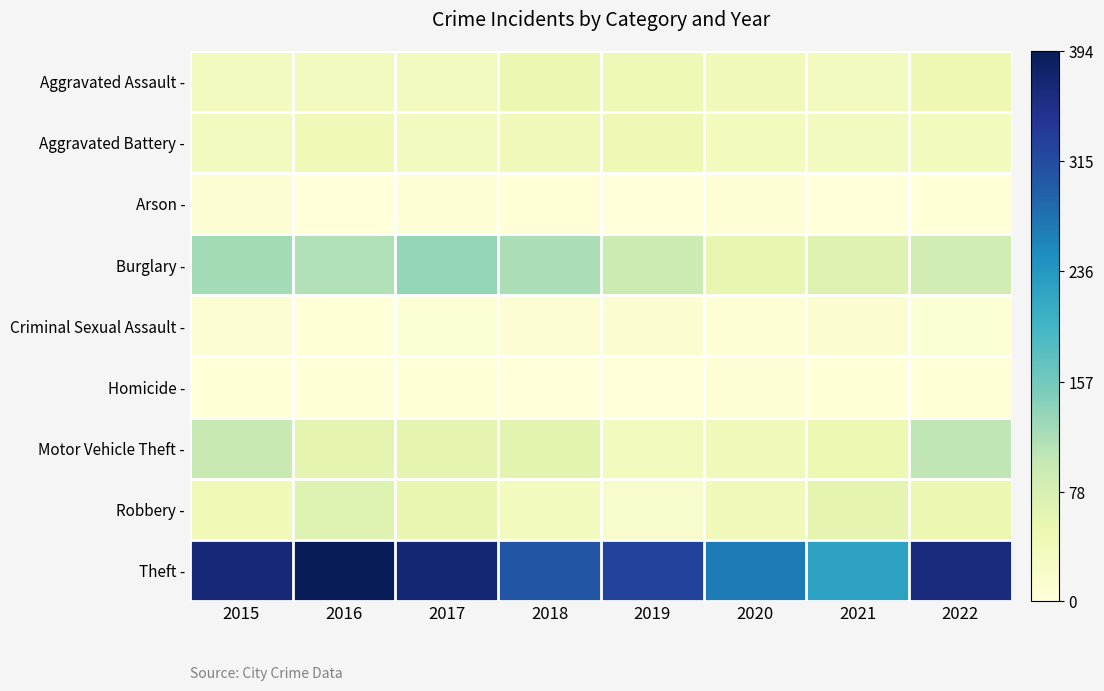

At which category does the chart reach its minimum across all series?

2021